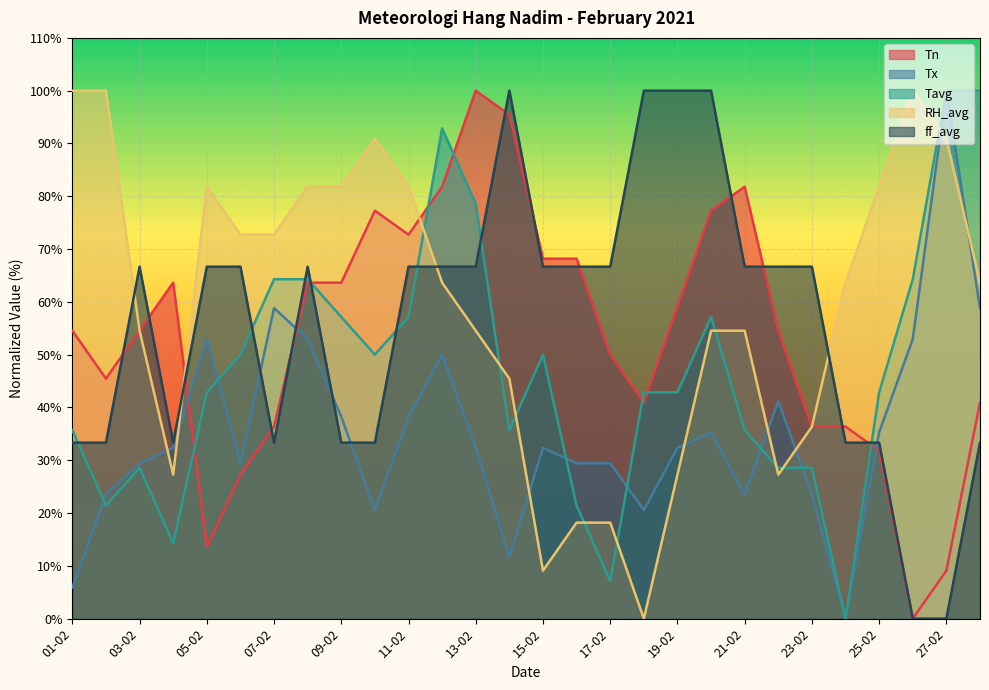

Does the chart display data point markers on the line(s)?

No